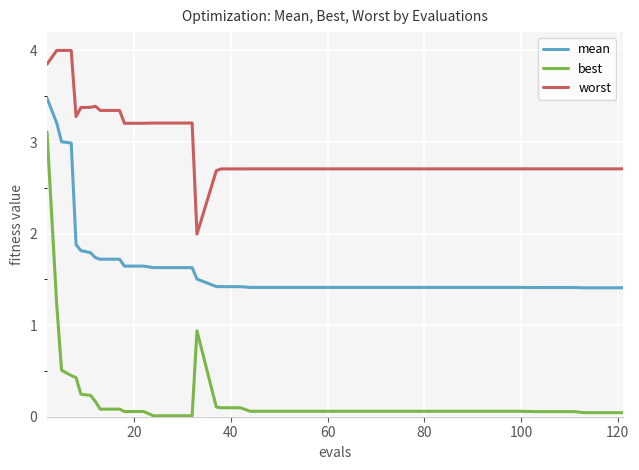

Which series has the largest total across all categories?

worst